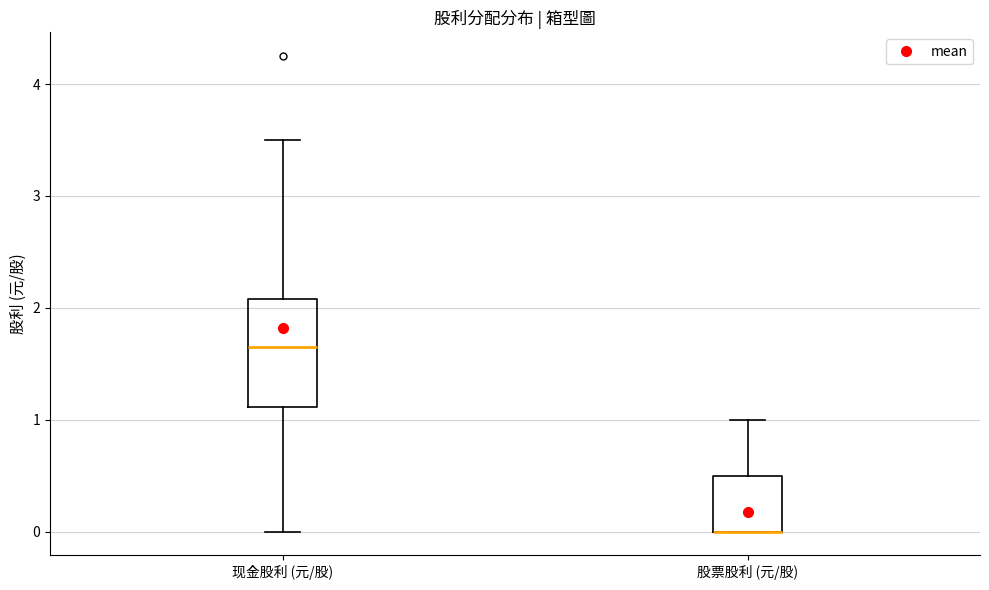

Where does the upper whisker of the box for 股票股利 (元/股) end on the y-axis? The values are not printed on the chart, so give them approximately, as read against the axis.

1.0